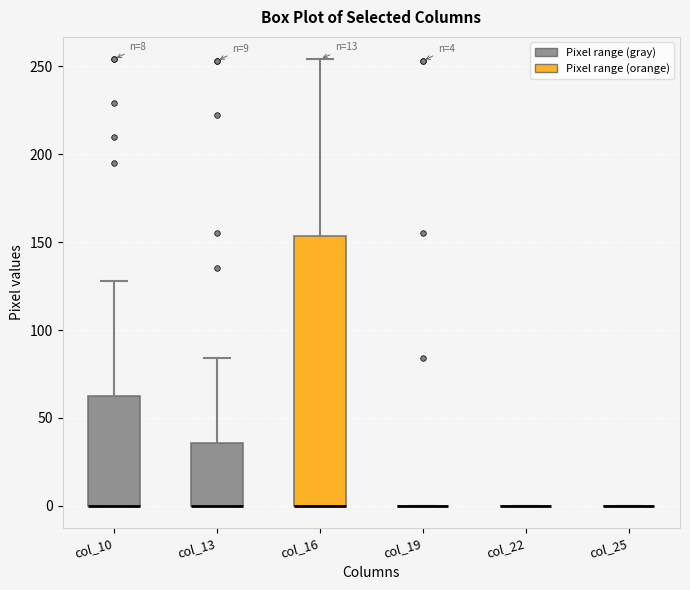

Which box is the tallest, from its lower edge to its upper edge?

col_16